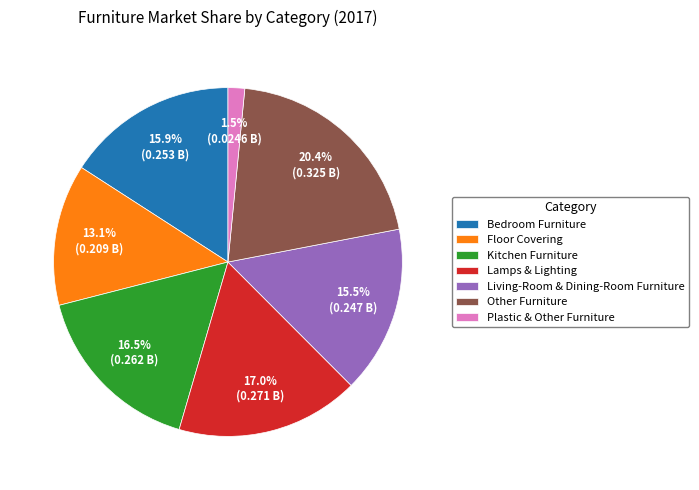

What is the smallest slice in the pie chart?

Plastic & Other Furniture